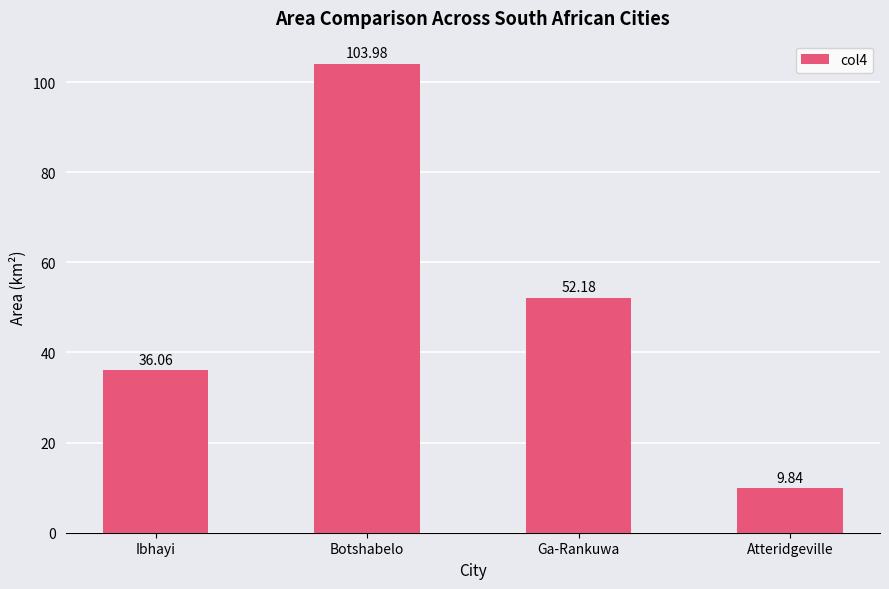

Are the bars grouped side by side (vs. stacked)?

No